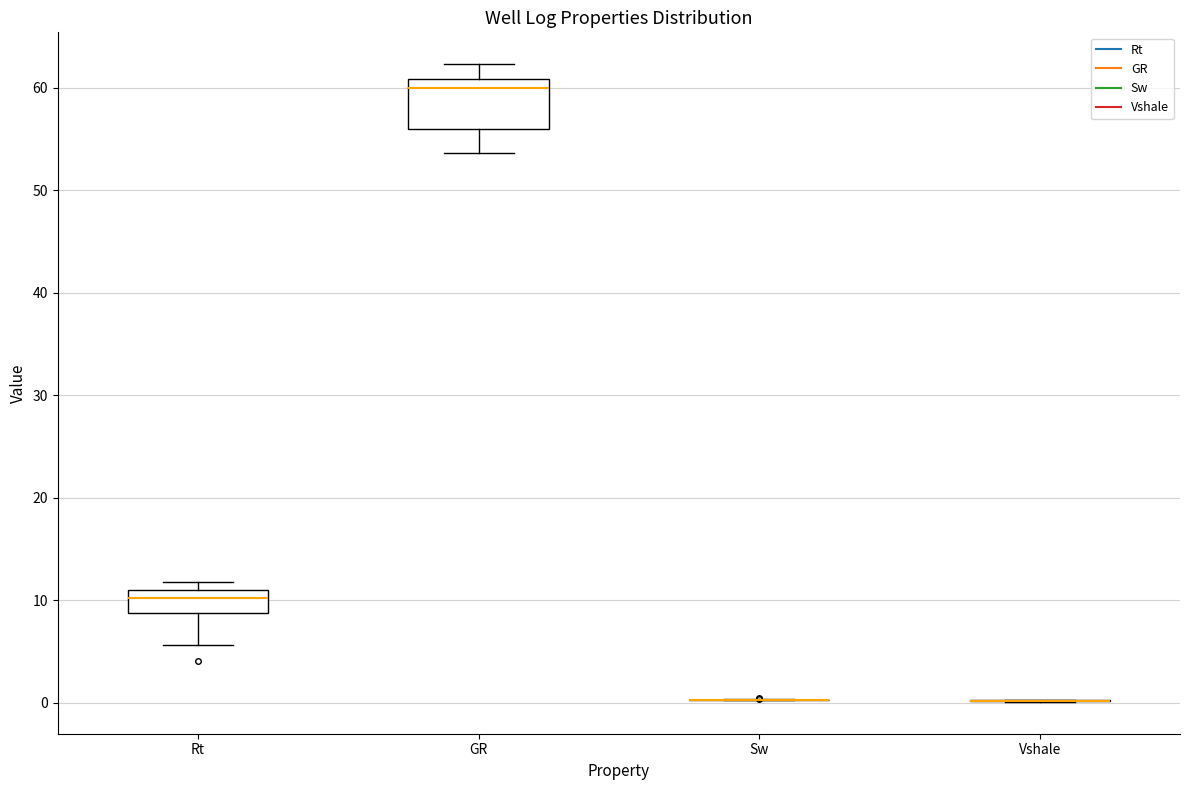

Where is the upper edge of the box for Rt on the y-axis? The values are not printed on the chart, so give them approximately, as read against the axis.

11